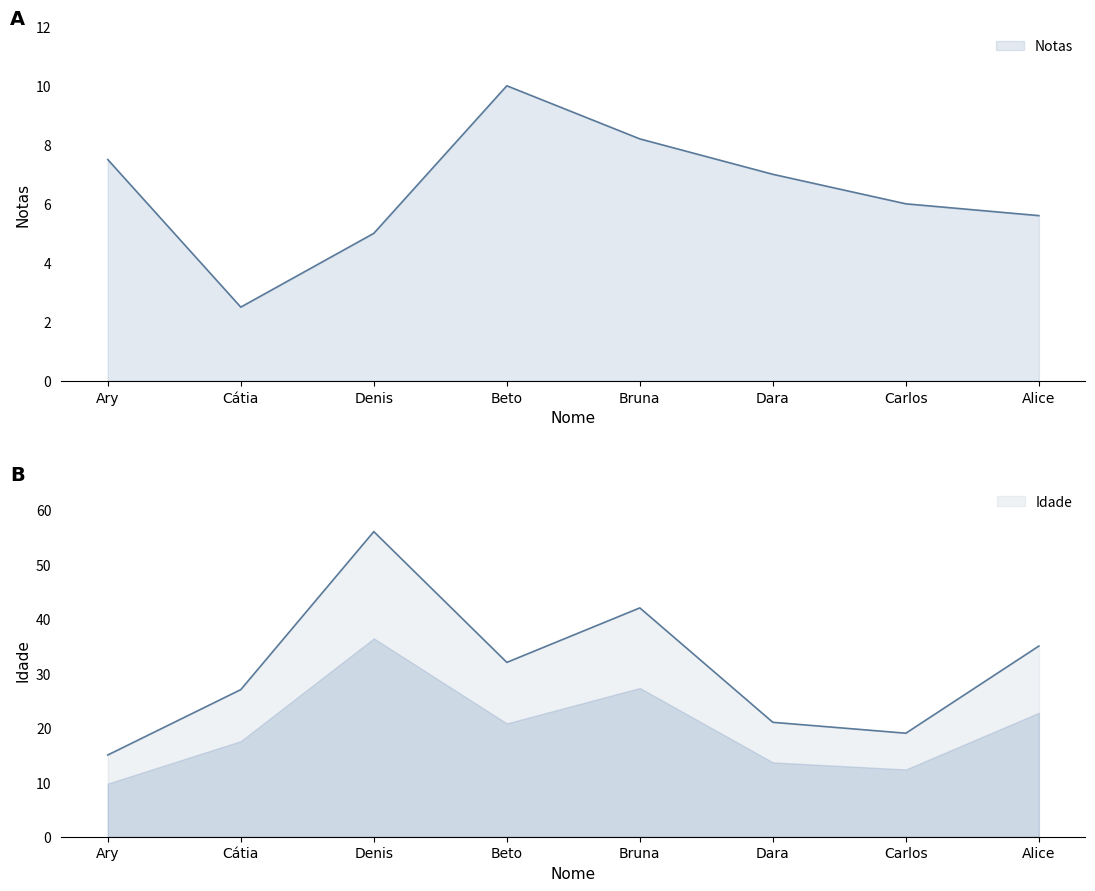

What is the value of the Idade point at the 5th from the left?

42.0